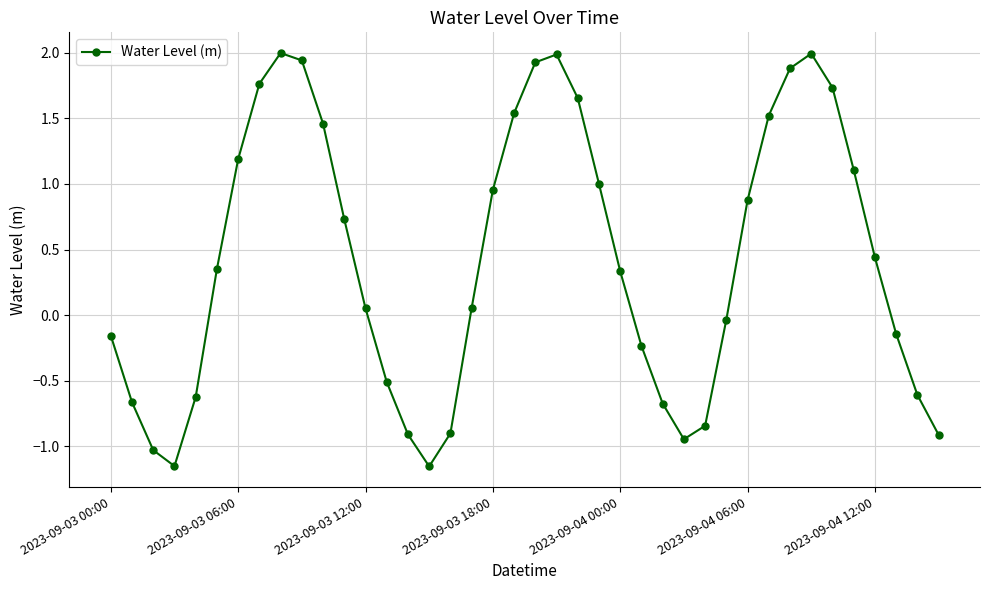

What is the sum of all values?

17.0